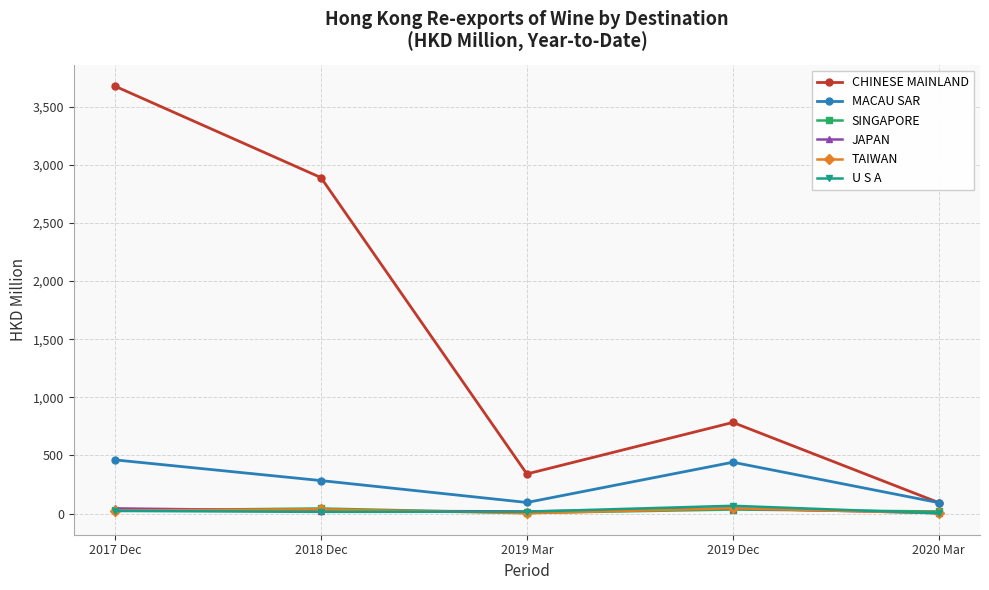

How many lines are shown in the chart?

6